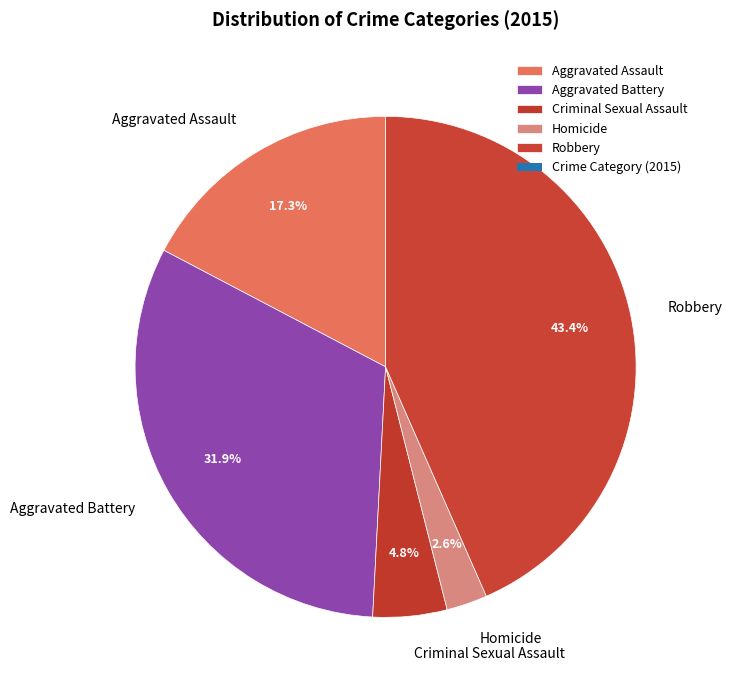

Which has a higher value, Homicide or Criminal Sexual Assault?

Criminal Sexual Assault